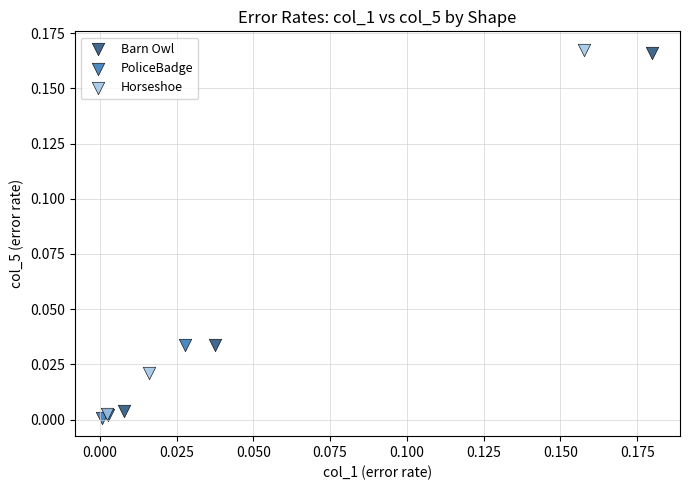

Which series has the largest Y range (max minus min)?

Horseshoe